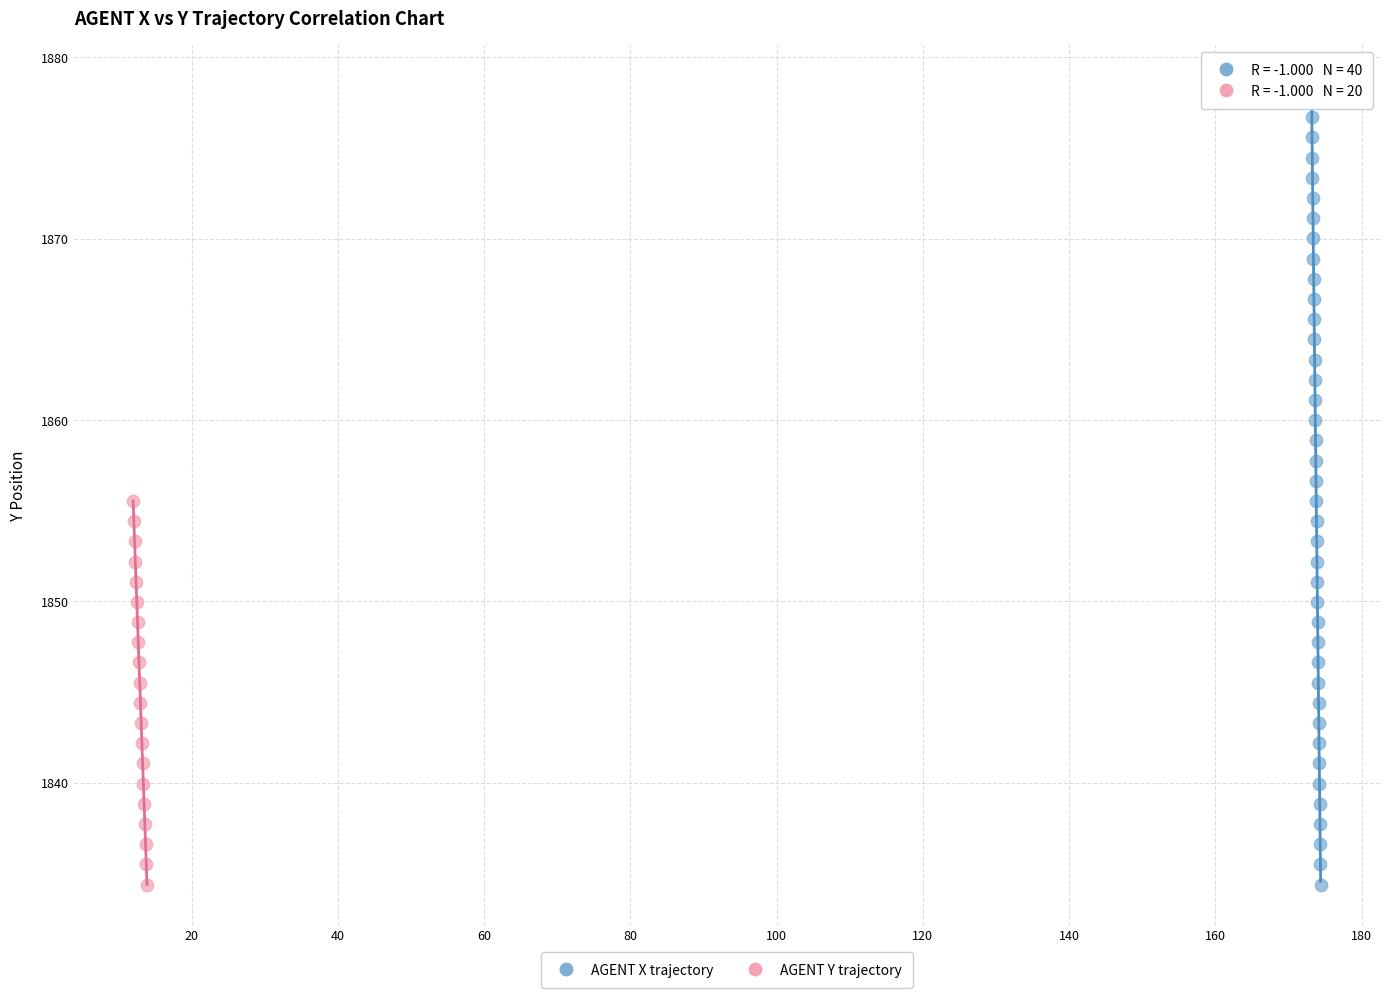

Which series reaches the maximum Y coordinate?

AGENT X trajectory